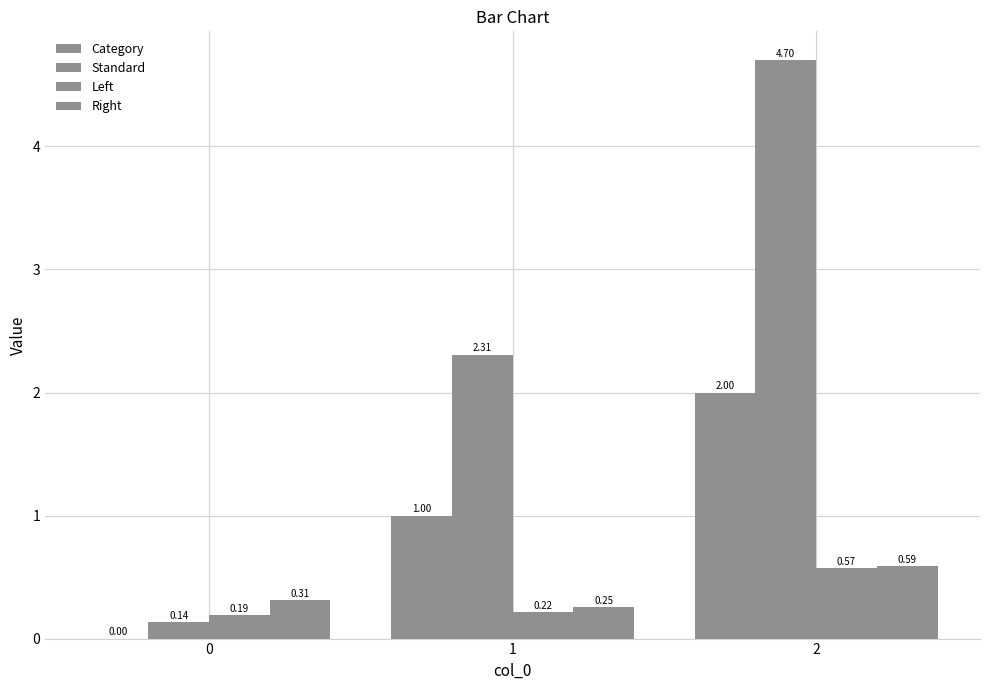

What is the lowest value of the Left series?

0.2